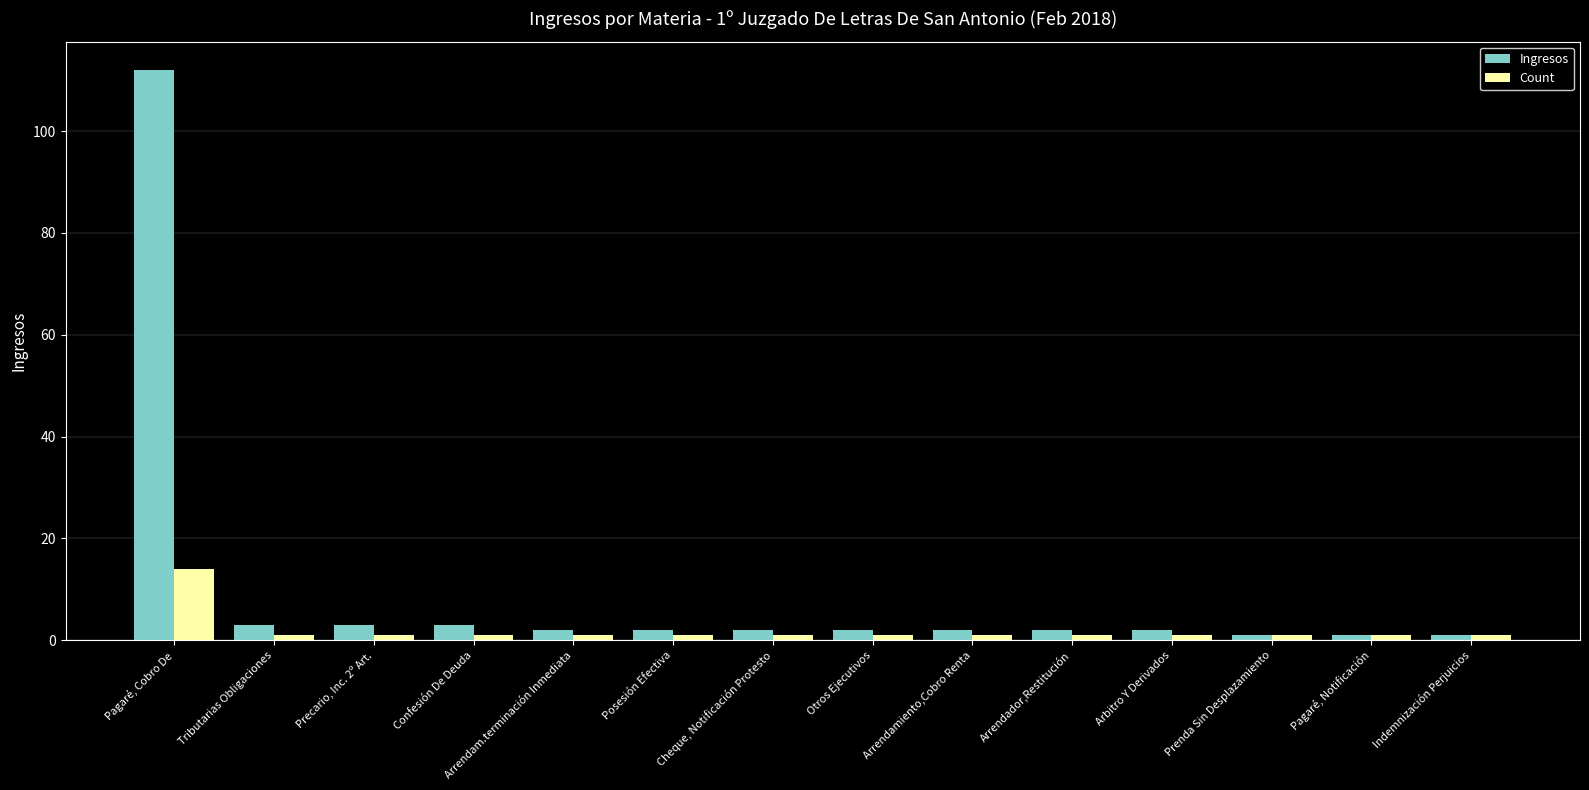

Are the bars horizontal?

No